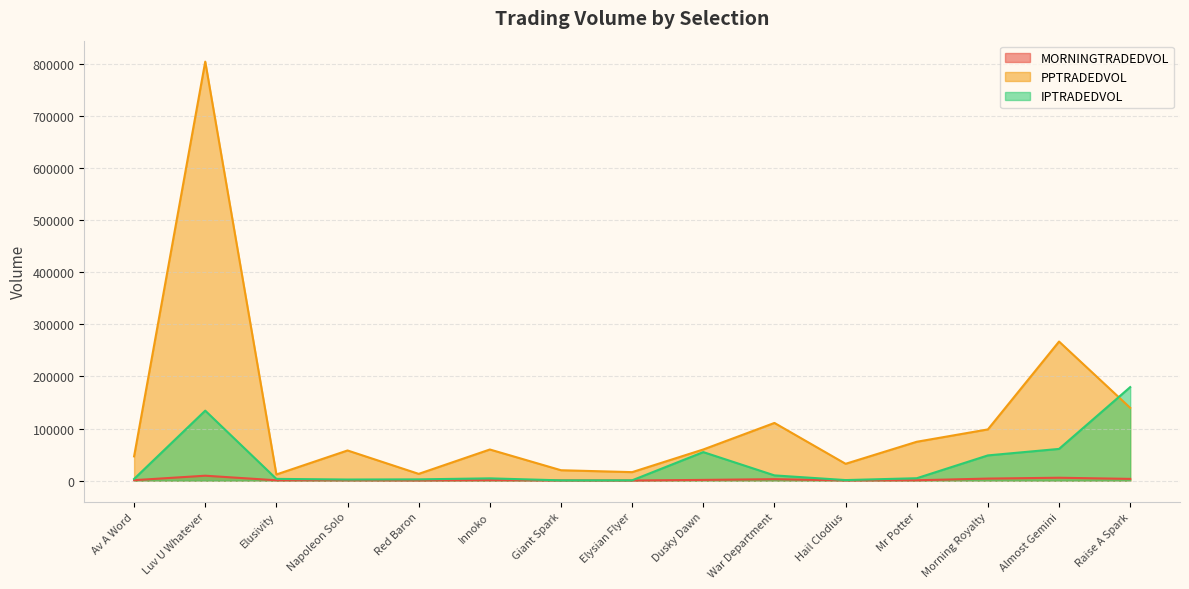

The PPTRADEDVOL series shows 34182.7 at Dusky Dawn. True or false?

False